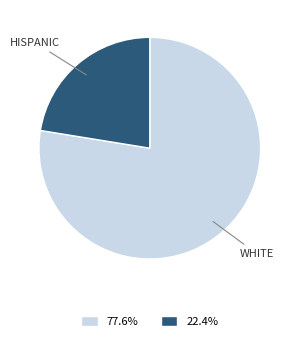

Is there a majority slice in this chart?

Yes